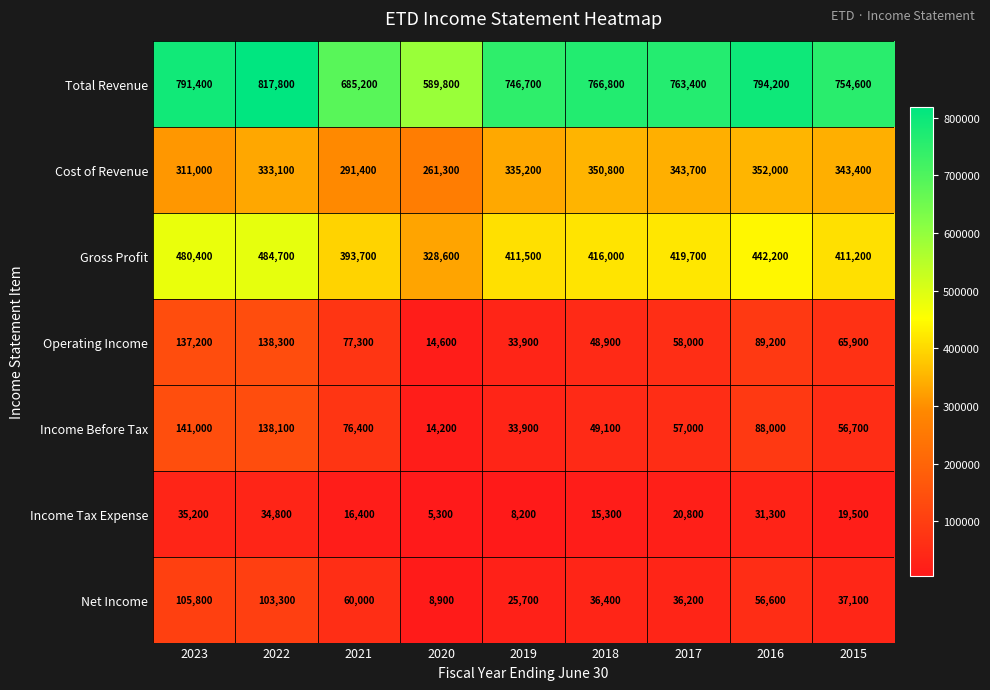

Count the number of data series in this chart.

7